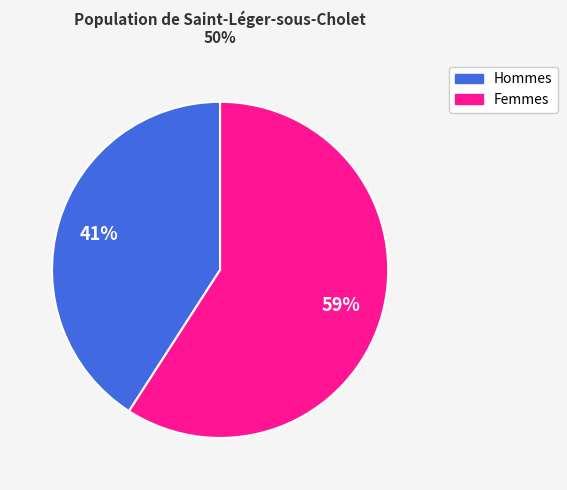

Which slice is the largest?

Femmes